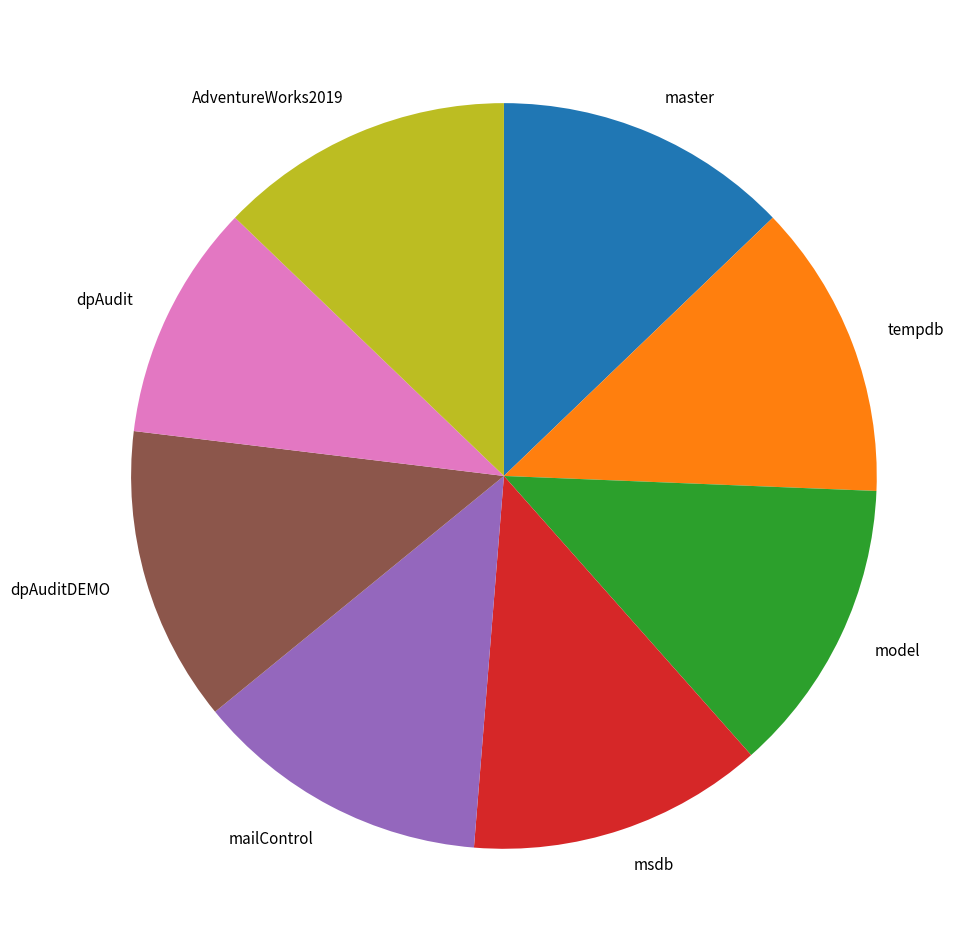

Does tempdb account for over 50% of the chart?

No